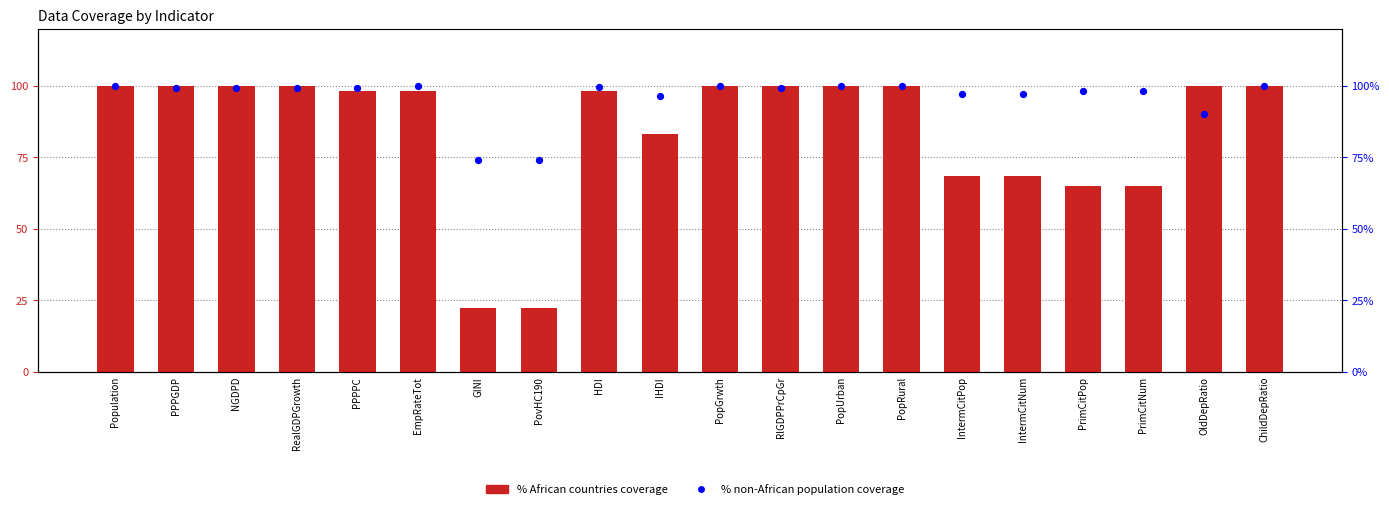

Which series has the largest total across all categories?

% non-African population coverage